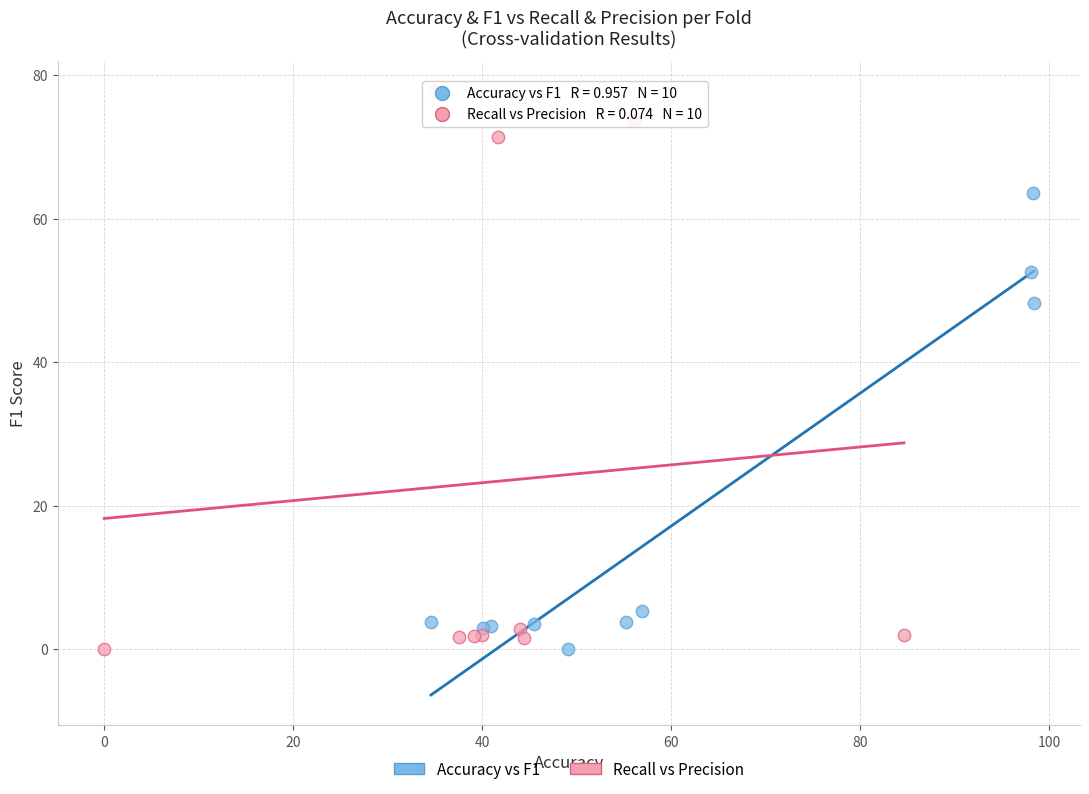

Which series contains the highest Y value?

Recall vs Precision